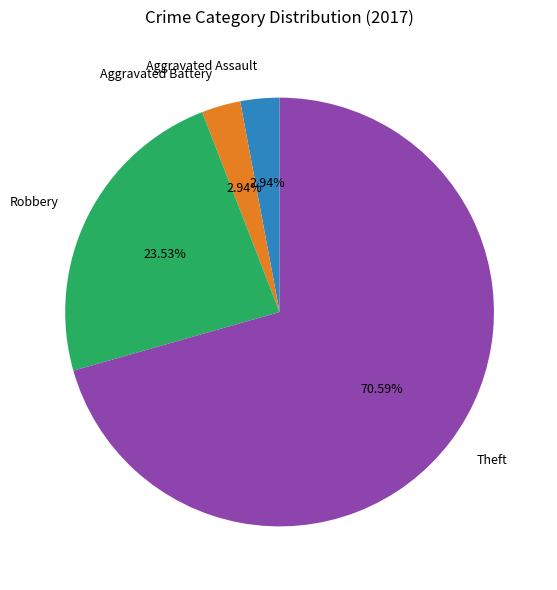

Which slice is the largest?

Theft